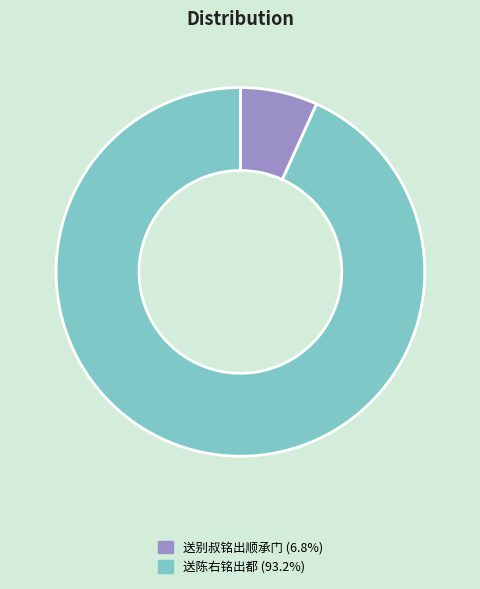

Count the number of slices in the pie.

2